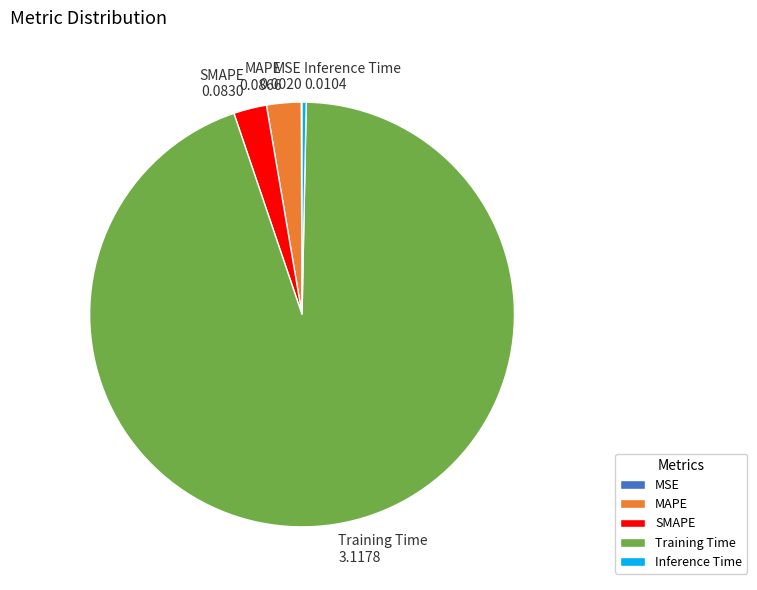

Do Inference Time and Training Time together represent more than half of the pie?

Yes